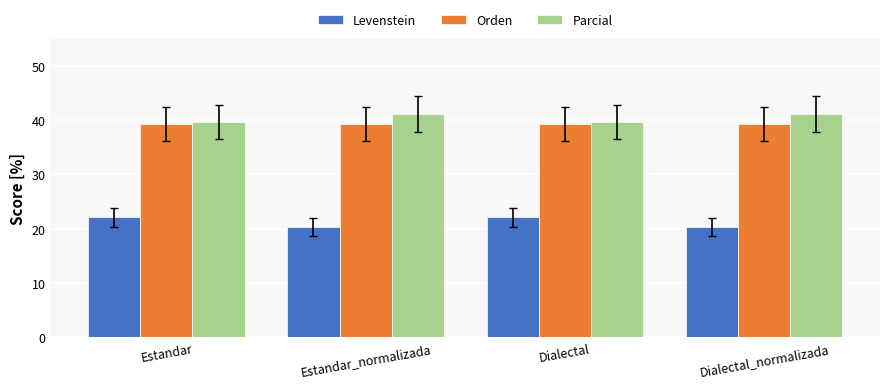

Count the number of categories in the chart.

4